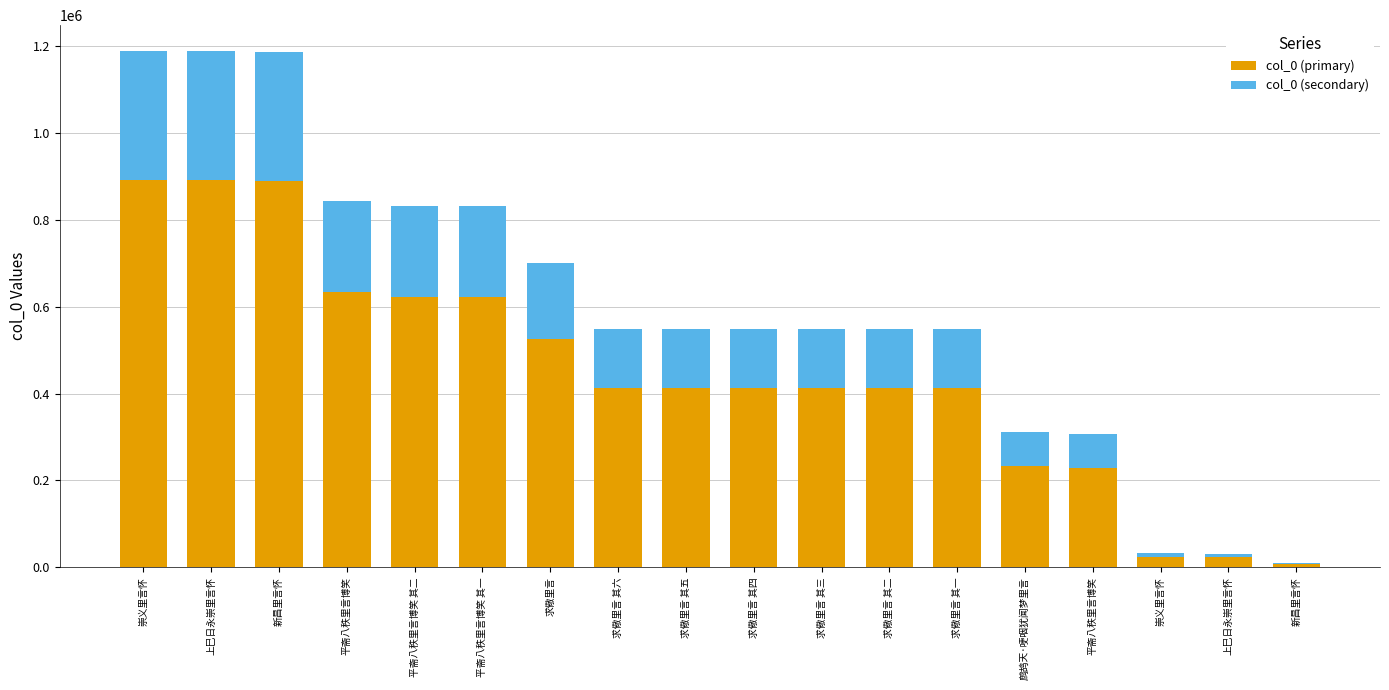

Between 求儆里言 其五 and 鹧鸪天·哽咽犹闻梦里言, which is larger?

求儆里言 其五